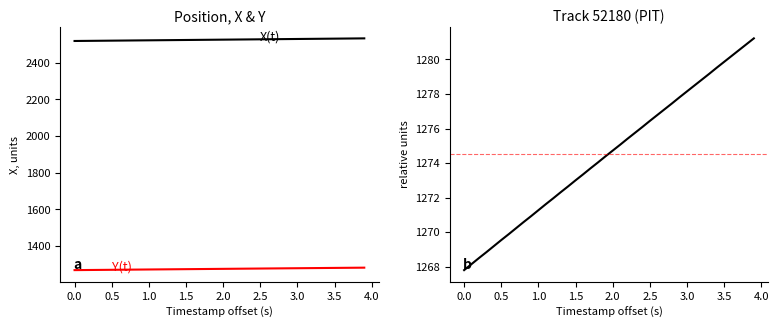

What is the sum of all X(t) values?

101031.0